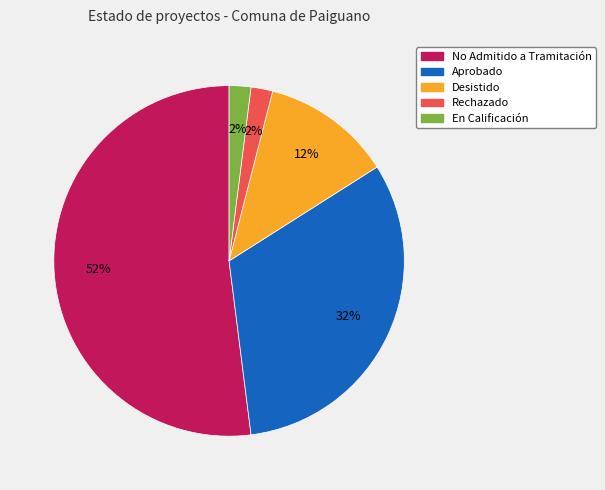

What percentage is the No Admitido a Tramitación slice, to the nearest percent?

52%